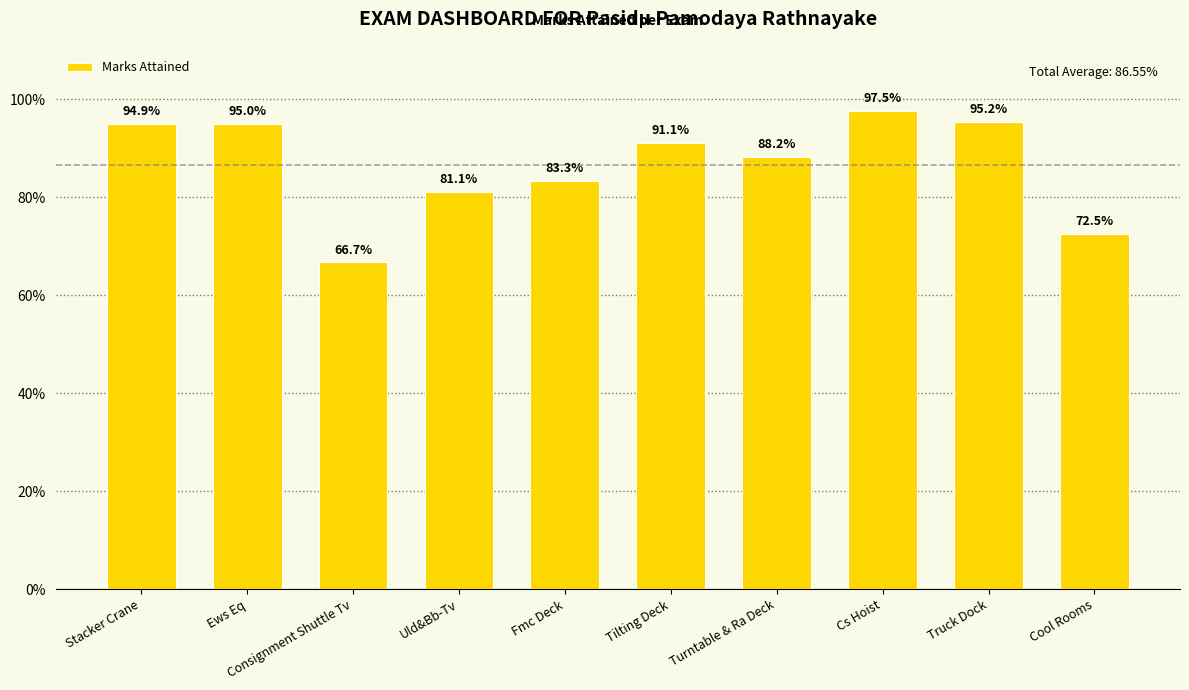

The value at Tilting Deck is 1.4. True or false?

False